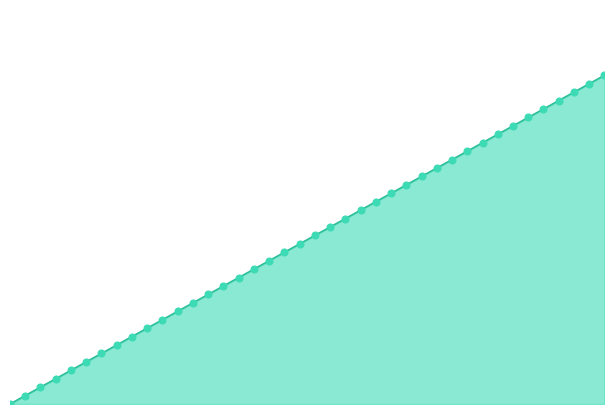

Does the chart have visible grid lines?

No